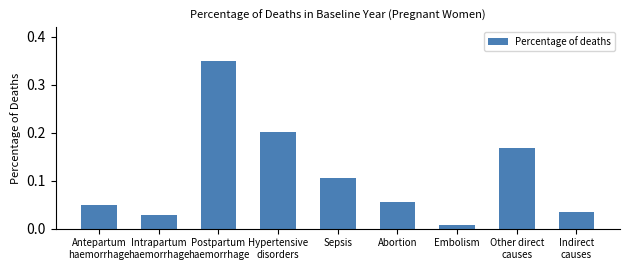

List the labels in order of value, largest first.

Postpartum
haemorrhage, Hypertensive
disorders, Other direct
causes, Sepsis, Abortion, Antepartum
haemorrhage, Indirect
causes, Intrapartum
haemorrhage, Embolism